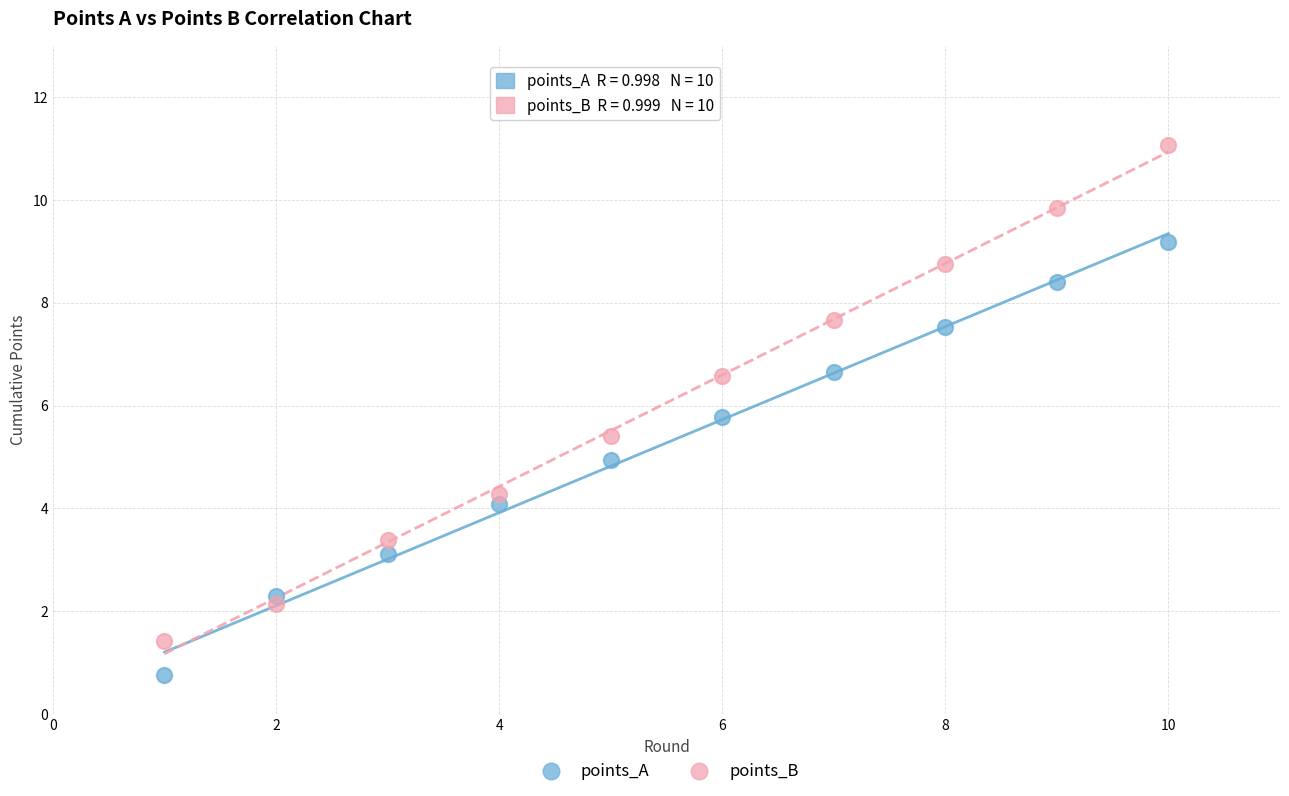

Across all data points, what is the range of Y values (max minus min)?

10.3